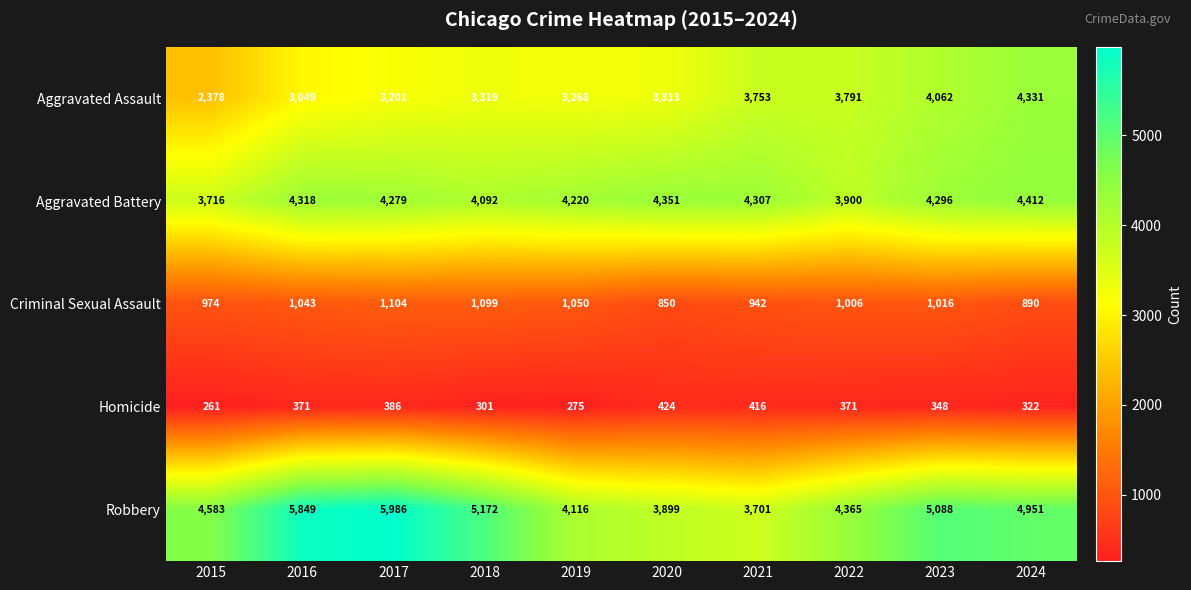

How many distinct data groups are displayed?

5